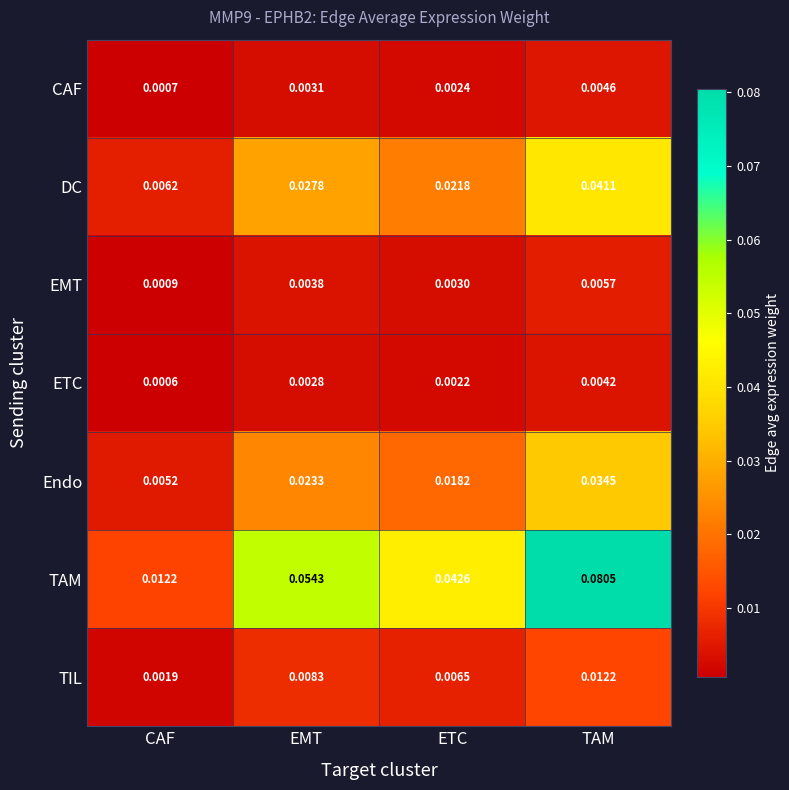

Which series has the widest spread of values?

TAM